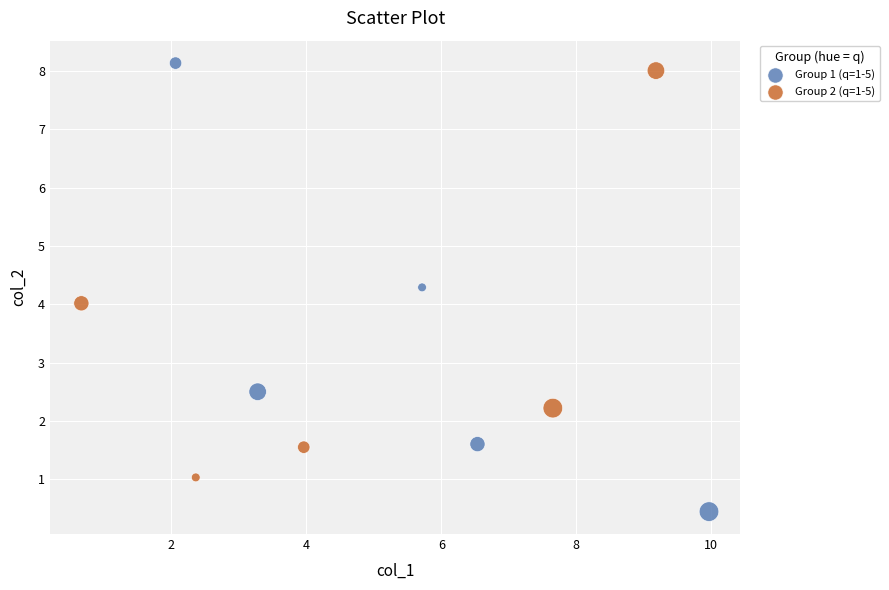

Which series reaches the minimum Y coordinate?

Group 1 (q=1-5)